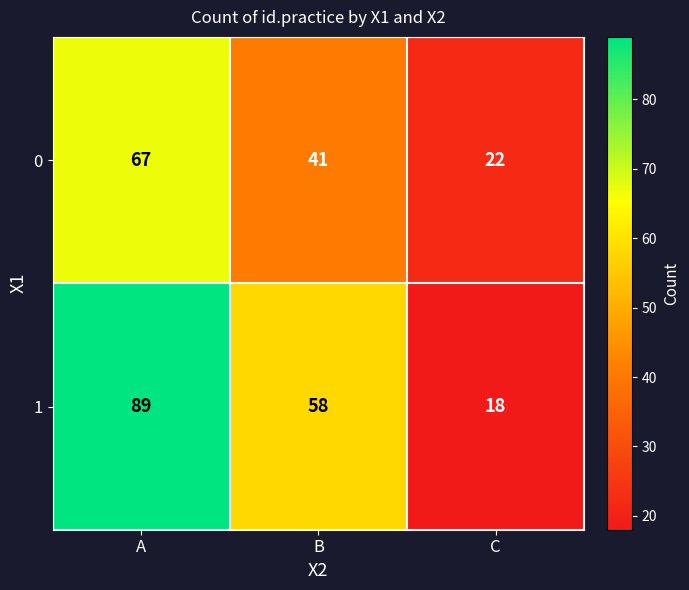

Rank the series by their average value, from lowest to highest.

0, 1